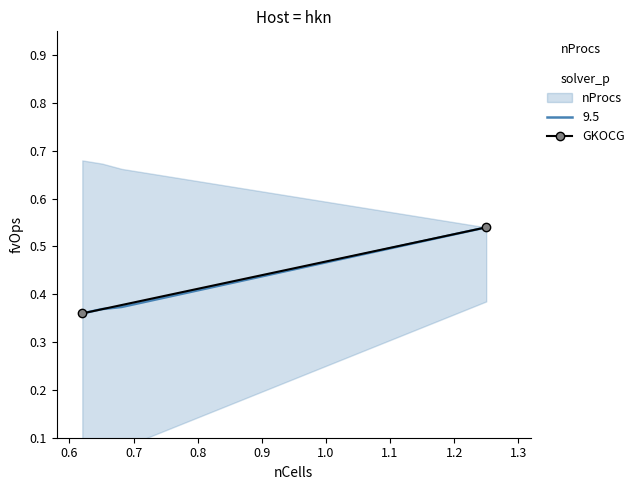

How many categories are shown in the chart?

2